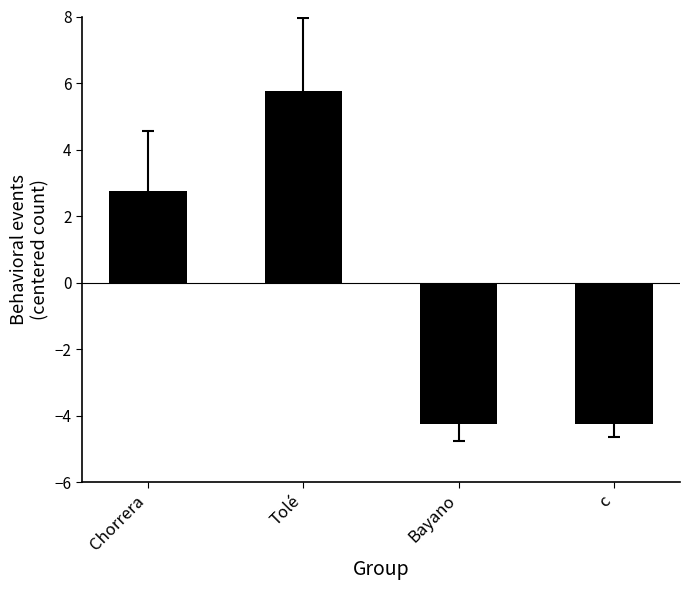

What is the change in value from Chorrera to Bayano?

-7.0